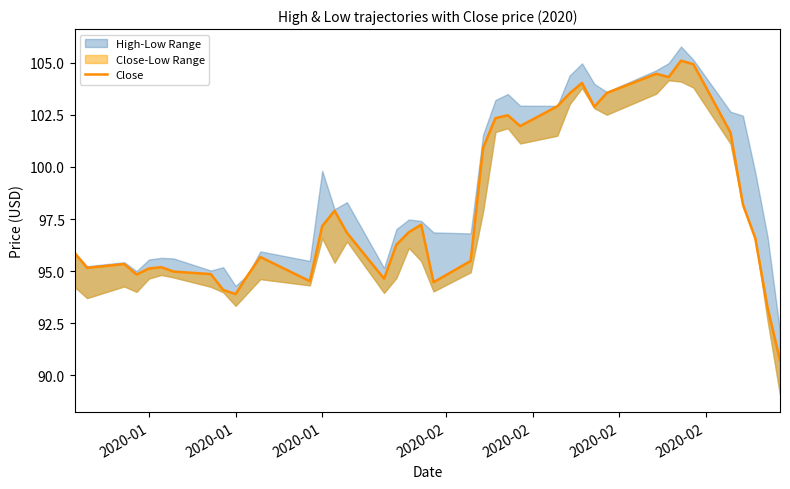

What is the difference between the maximum and minimum values?

14.4